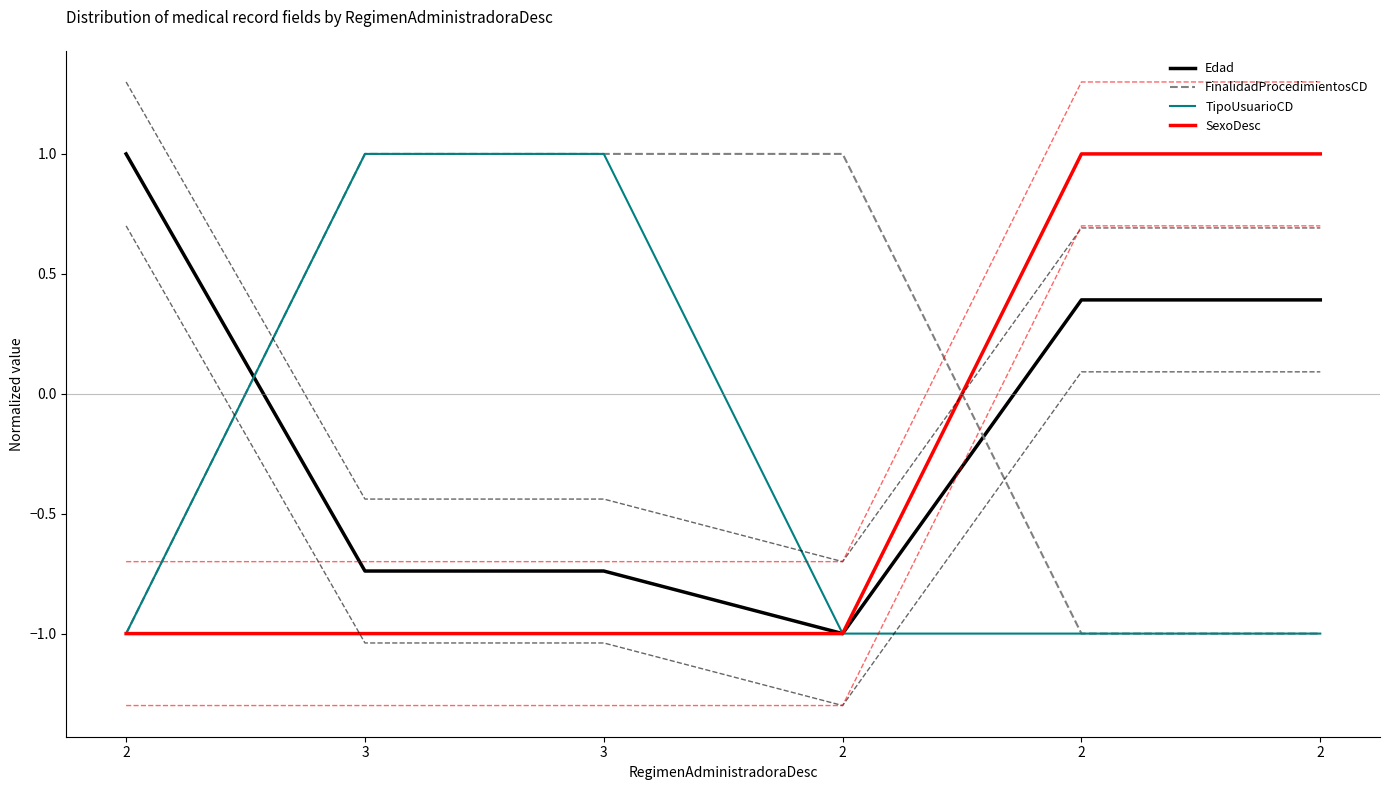

Rank the series at 2 from highest to lowest value.

Edad, FinalidadProcedimientosCD, TipoUsuarioCD, SexoDesc